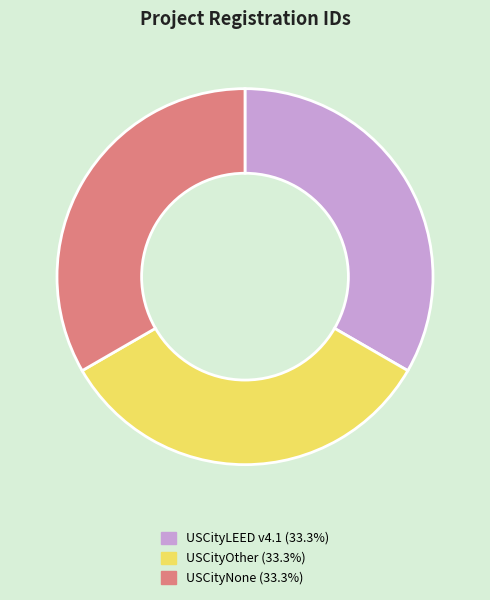

Combined, do USCityLEED v4.1 (33.3%) and USCityNone (33.3%) account for over 50%?

Yes